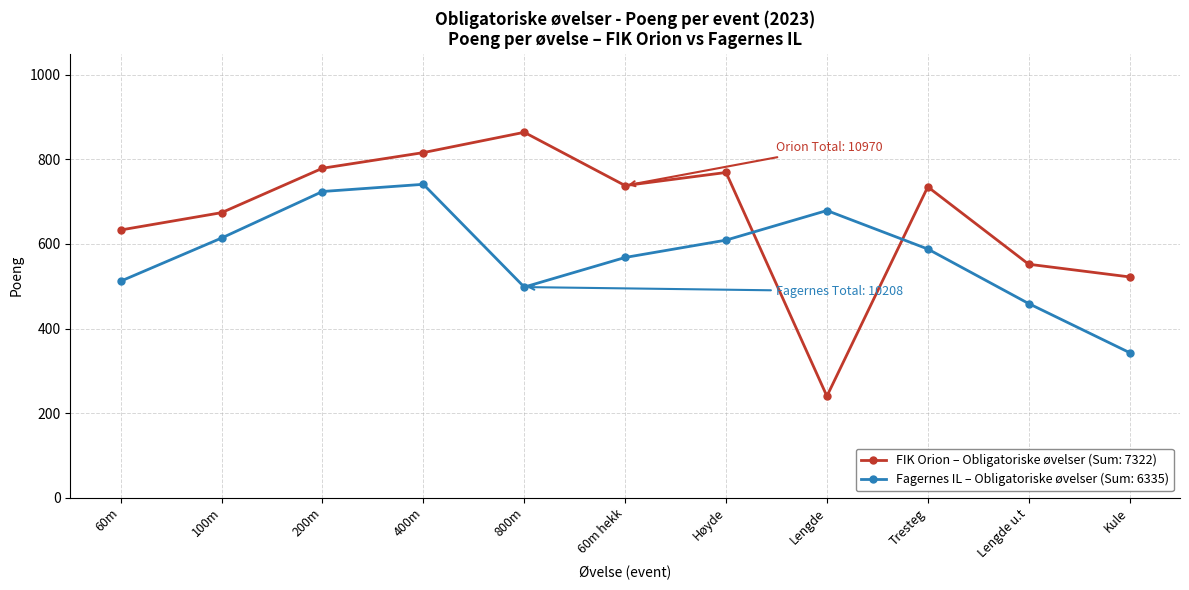

How many data points does each series have?

11